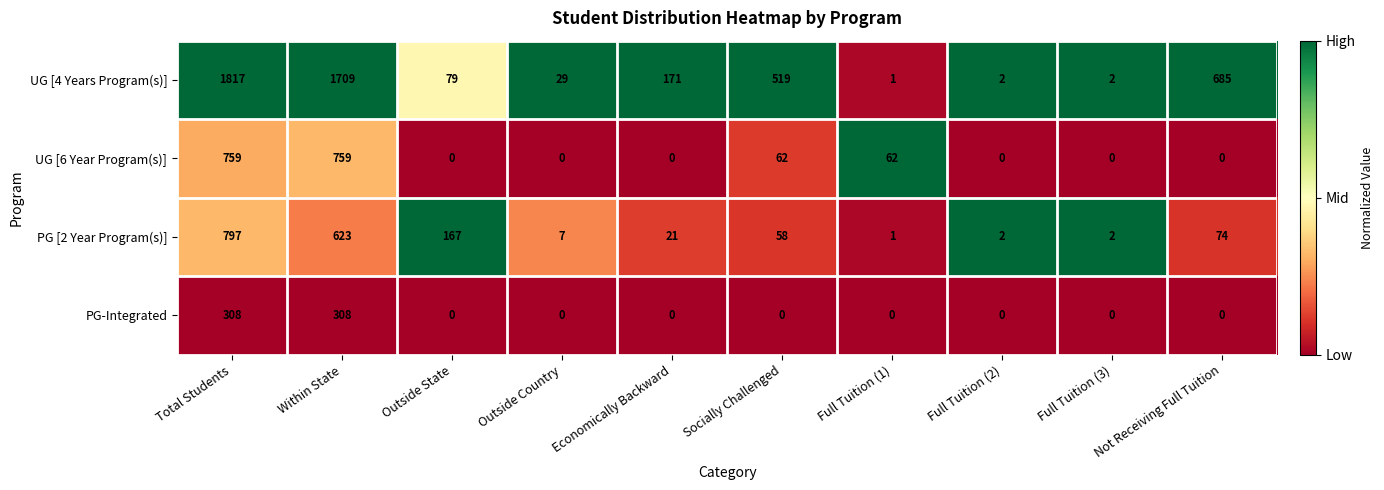

Which series has the largest total across all categories?

UG [4 Years Program(s)]